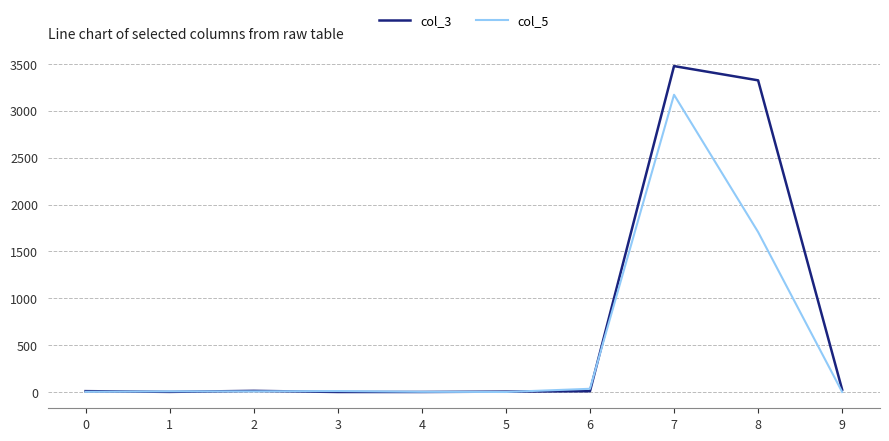

List the series in order of their overall mean, lowest first.

col_5, col_3